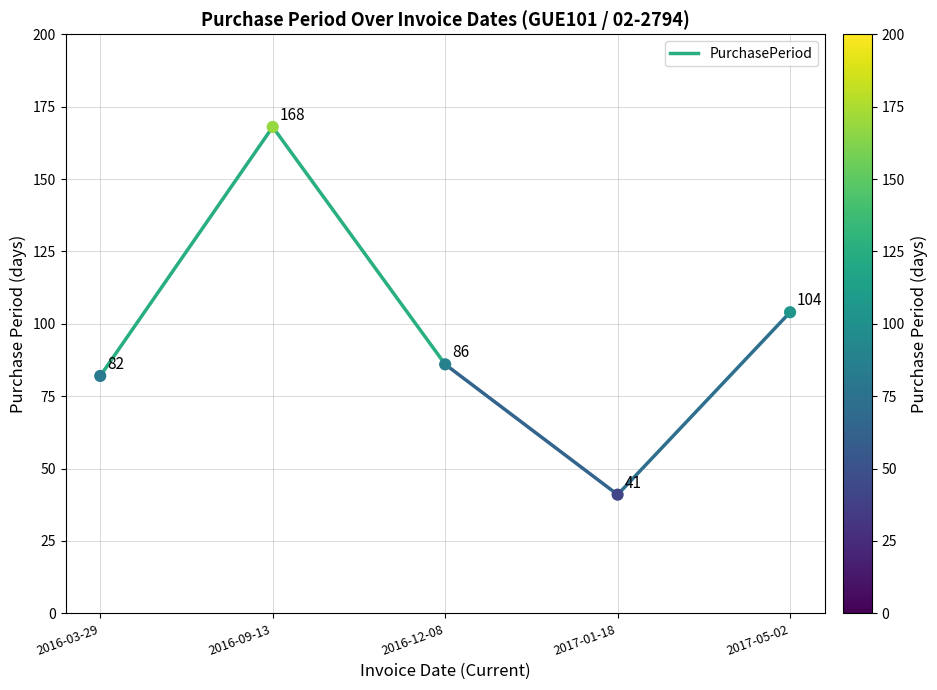

What Y value in the scatter plot is closest to 104?

104